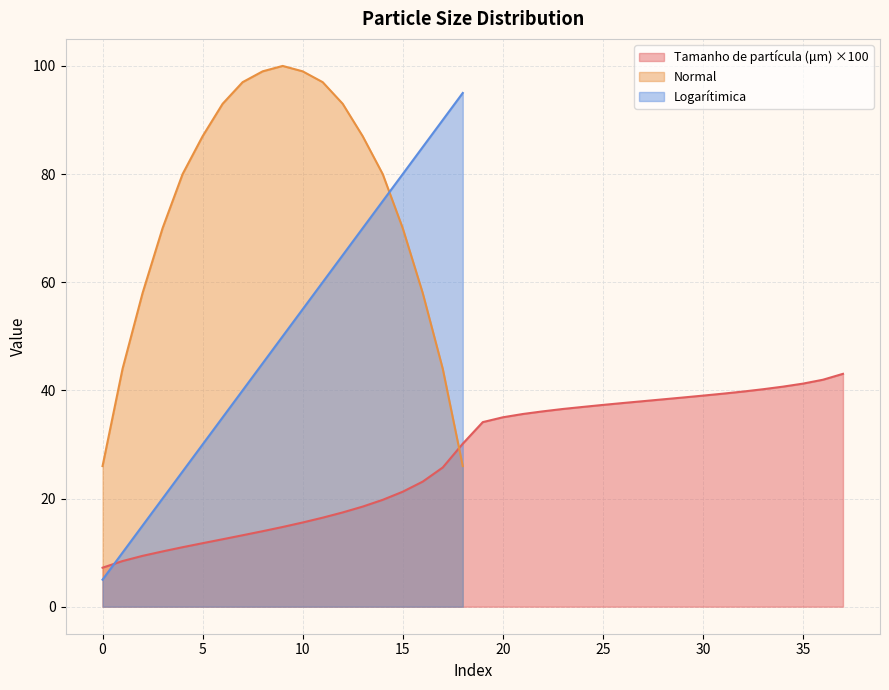

Which series has the largest total across all categories?

Normal